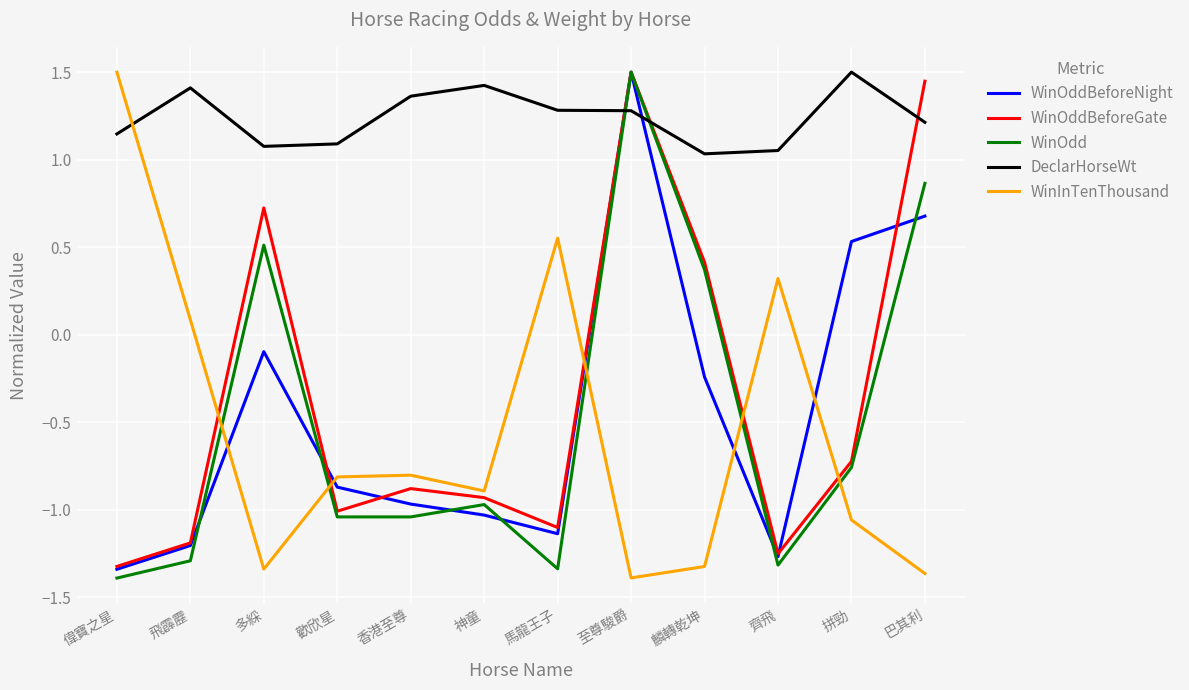

At which label does WinOdd first exceed 0?

多綵